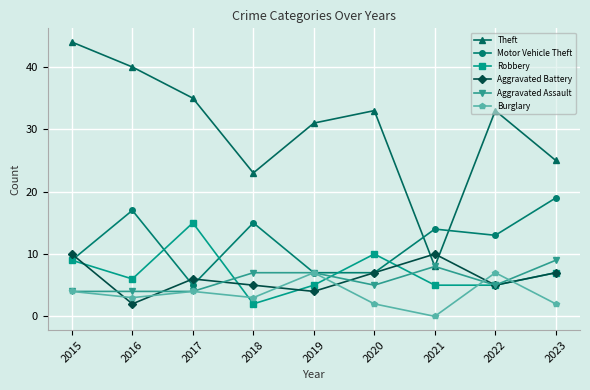

Is it true that Burglary equals 10 at 2019?

False